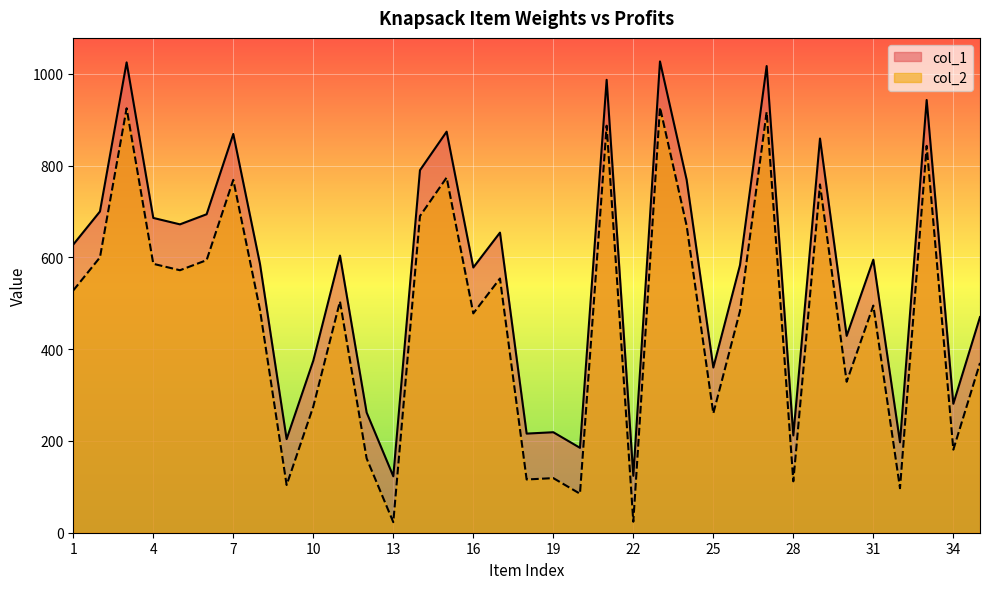

What is the value of the col_1 point at the 26th from the left?

583